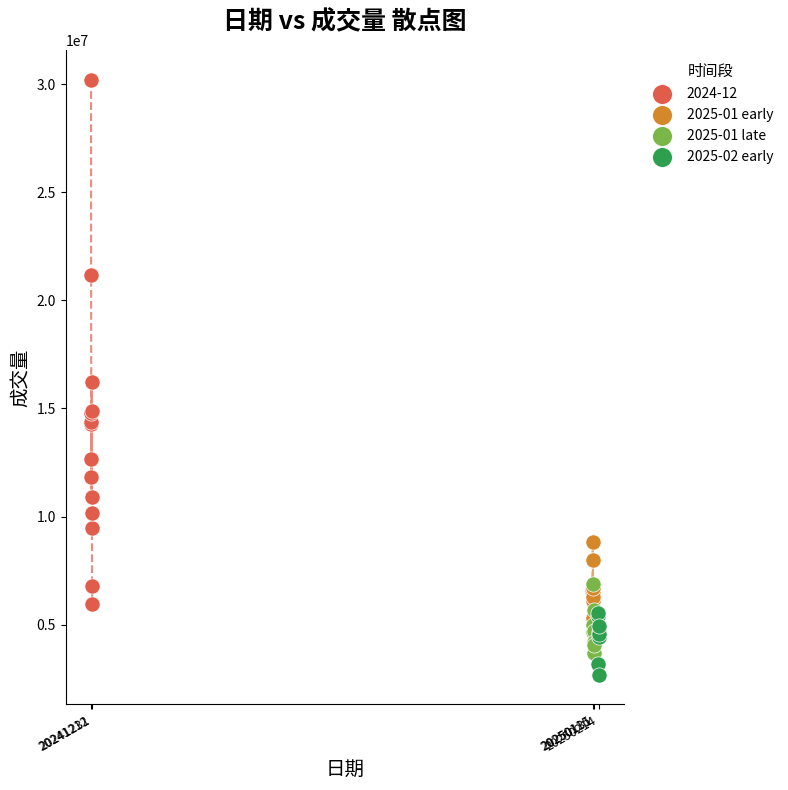

Which series reaches the maximum Y coordinate?

2024-12